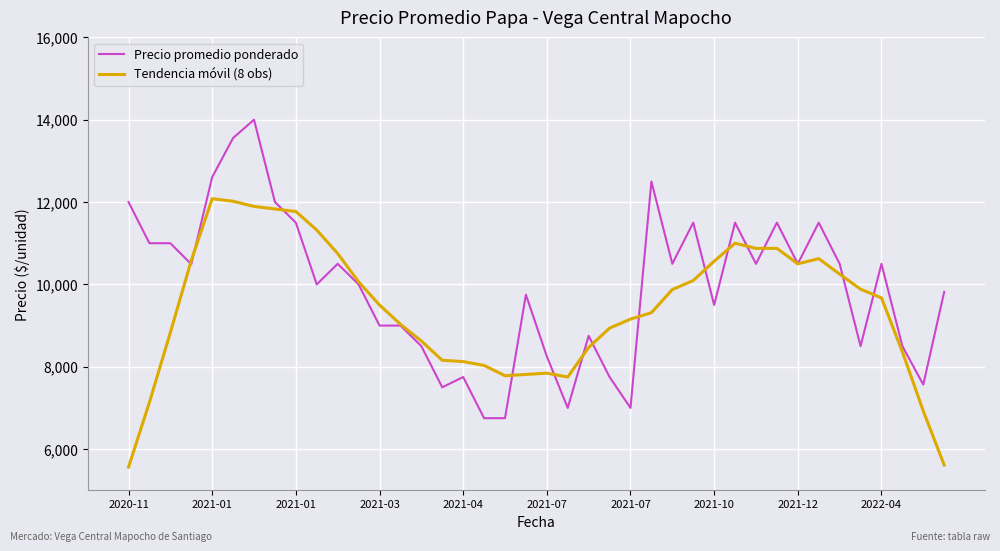

Which series ends up on top after the final intersection of Tendencia móvil (8 obs) and Precio promedio ponderado?

Precio promedio ponderado